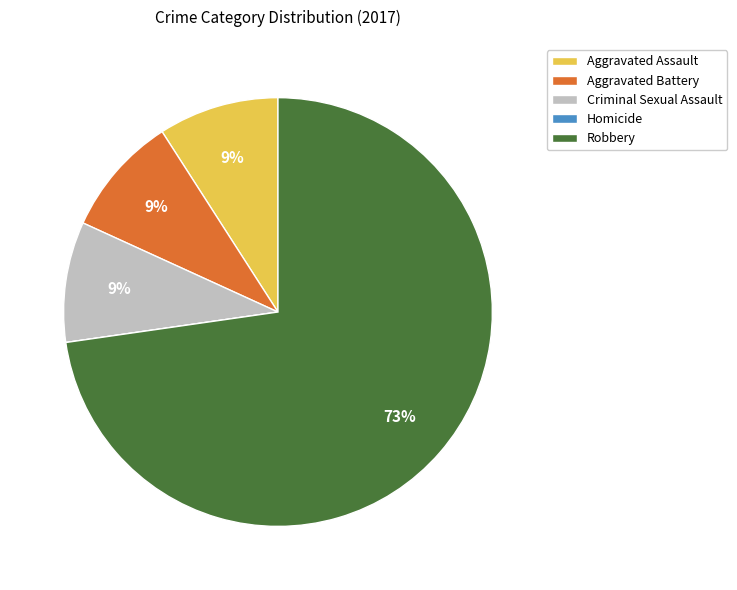

Which category accounts for the majority?

Robbery